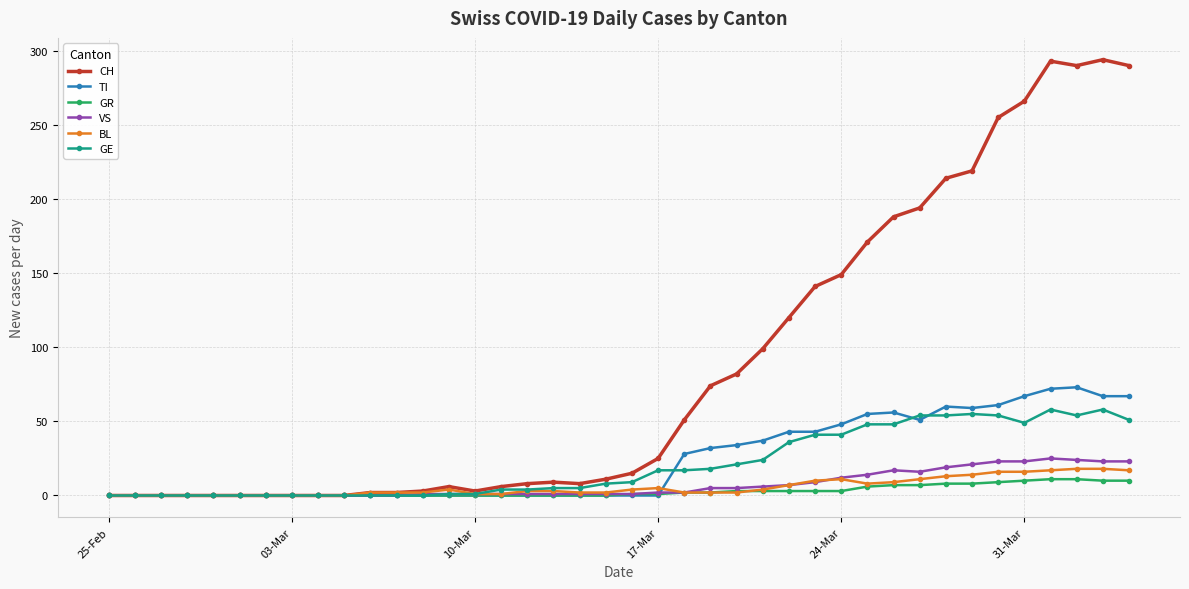

What is the maximum value shown in the chart?

294